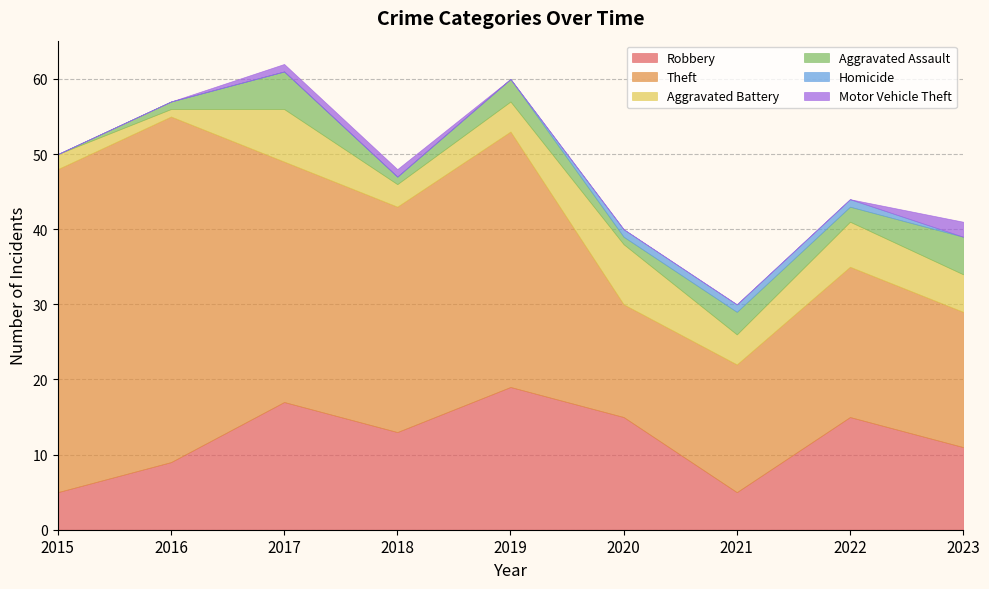

What is the average value of the Aggravated Battery series?

4